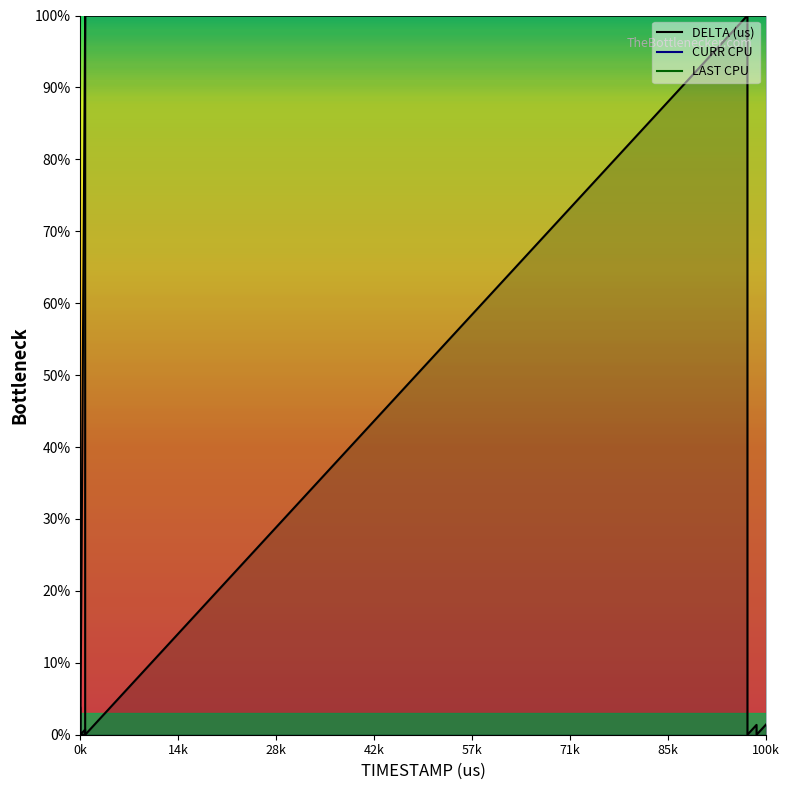

What is the value of the DELTA (us) point at the 1st from the left?

3.8